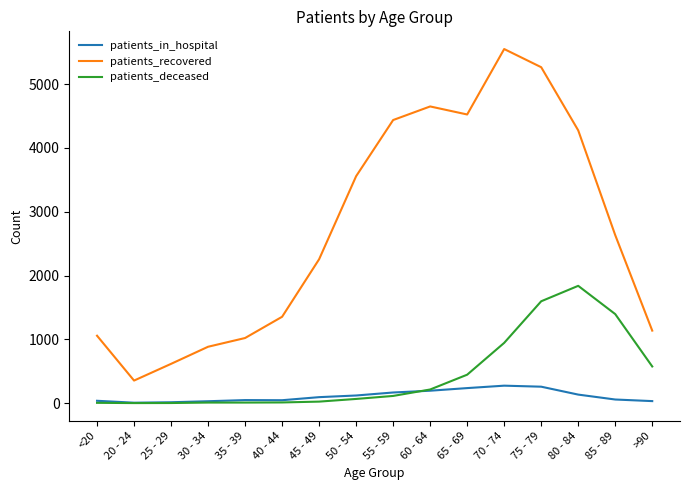

What is the sum of all patients_in_hospital values?

1749